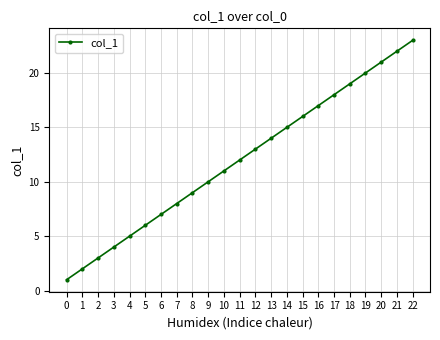

What is the difference between the values at 5 and 10?

5